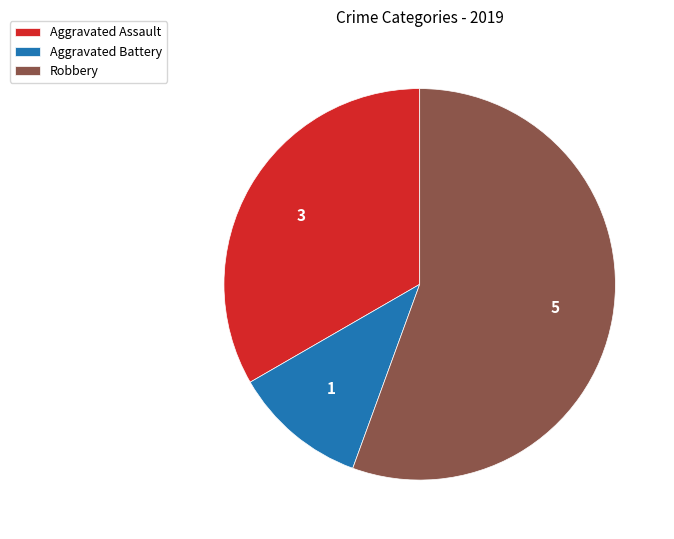

Is the sum of Aggravated Battery and Aggravated Assault greater than half?

No